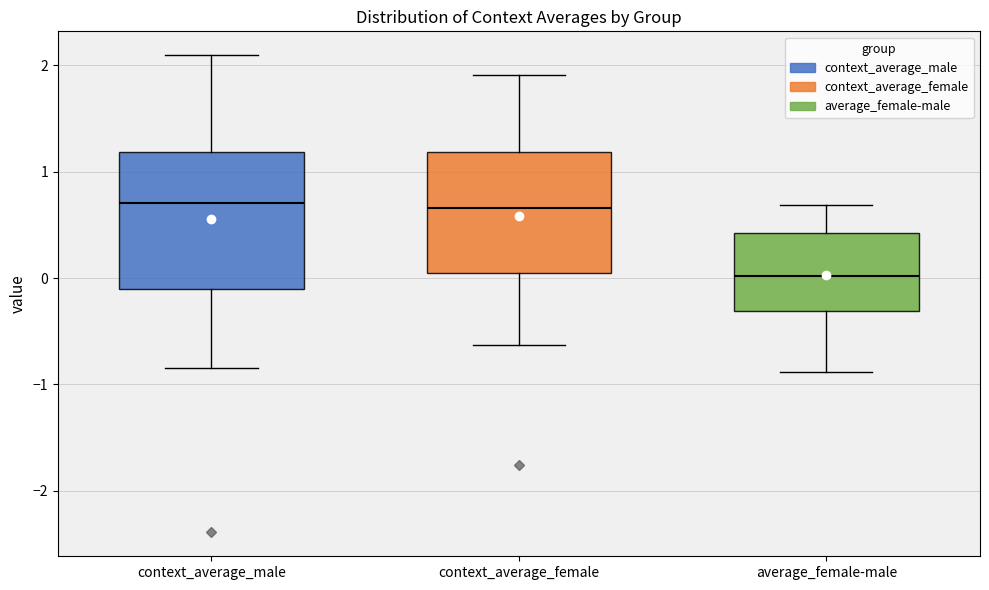

Where is the lower edge of the box for context_average_female on the y-axis? The values are not printed on the chart, so give them approximately, as read against the axis.

0.0